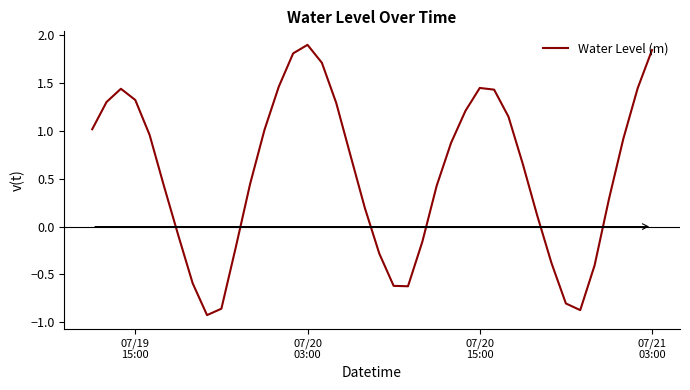

How many interior local valleys (lower than both neighbors) does the data have?

3